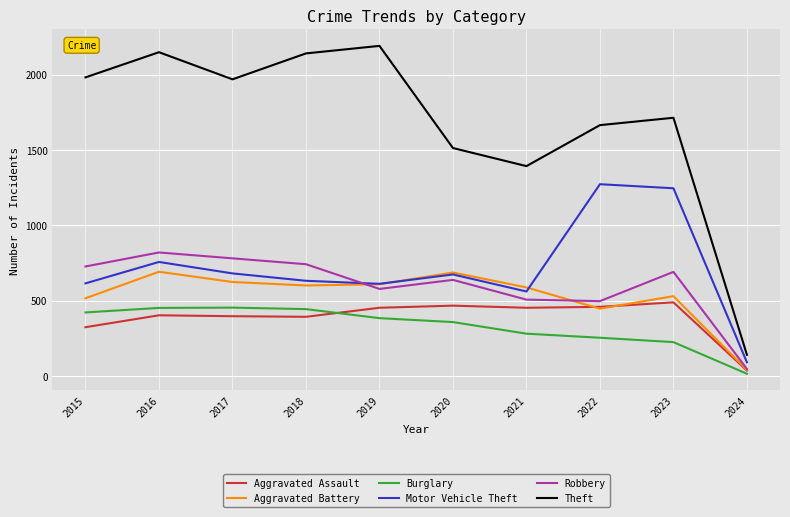

True or false: Robbery and Aggravated Battery intersect in this chart.

True